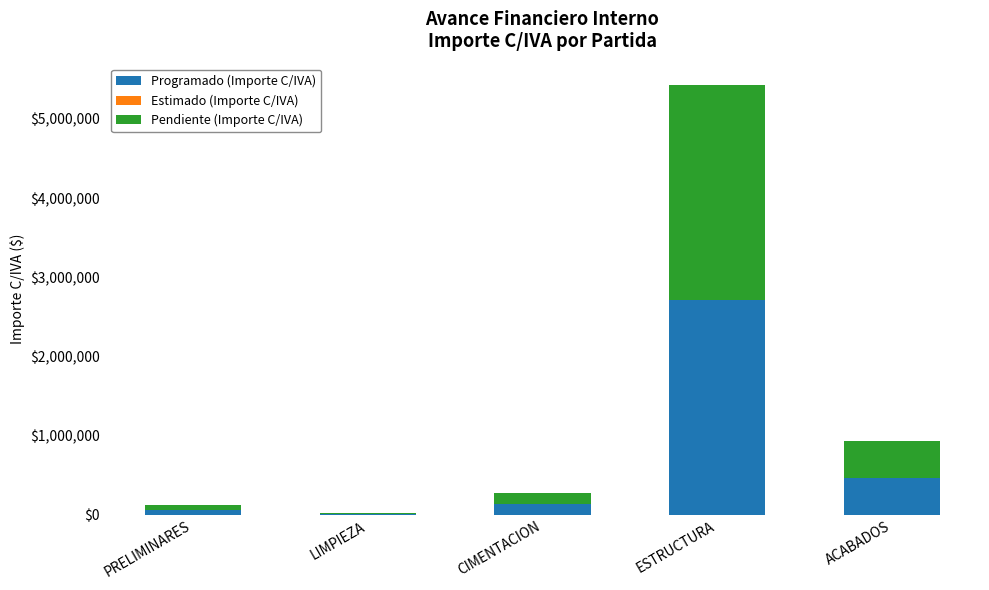

What is the highest value of the Programado (Importe C/IVA) series?

2712831.6